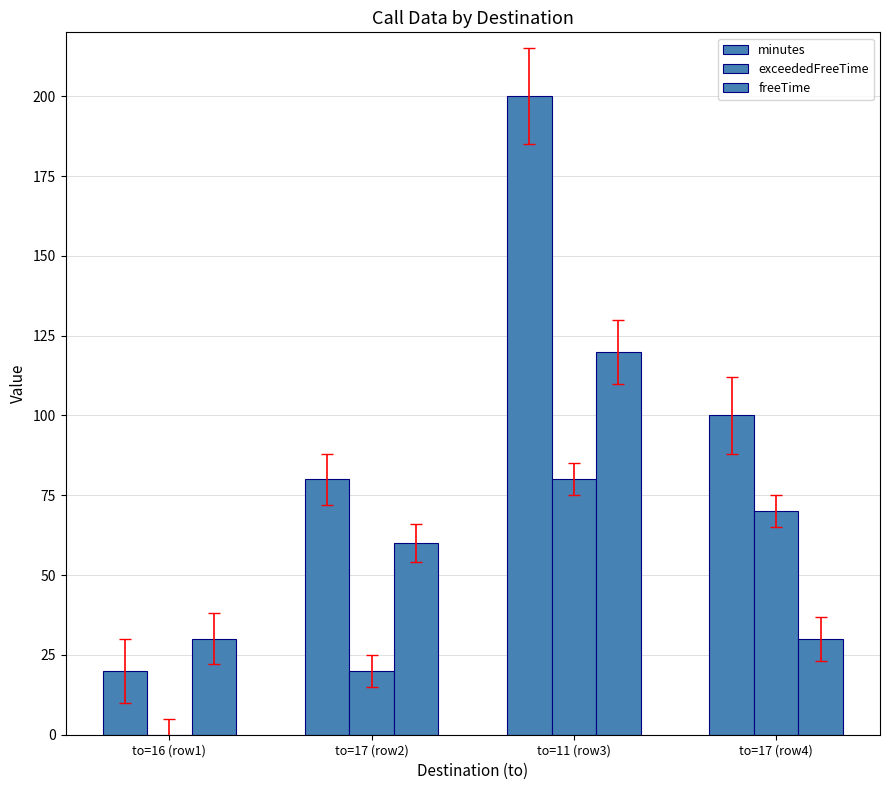

At which label does freeTime reach its minimum?

to=16 (row1)